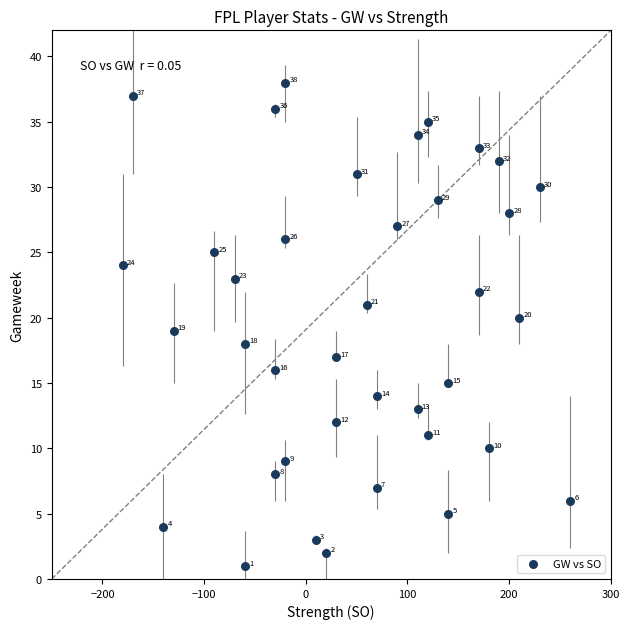

What Y value in the scatter plot is closest to 19?

19